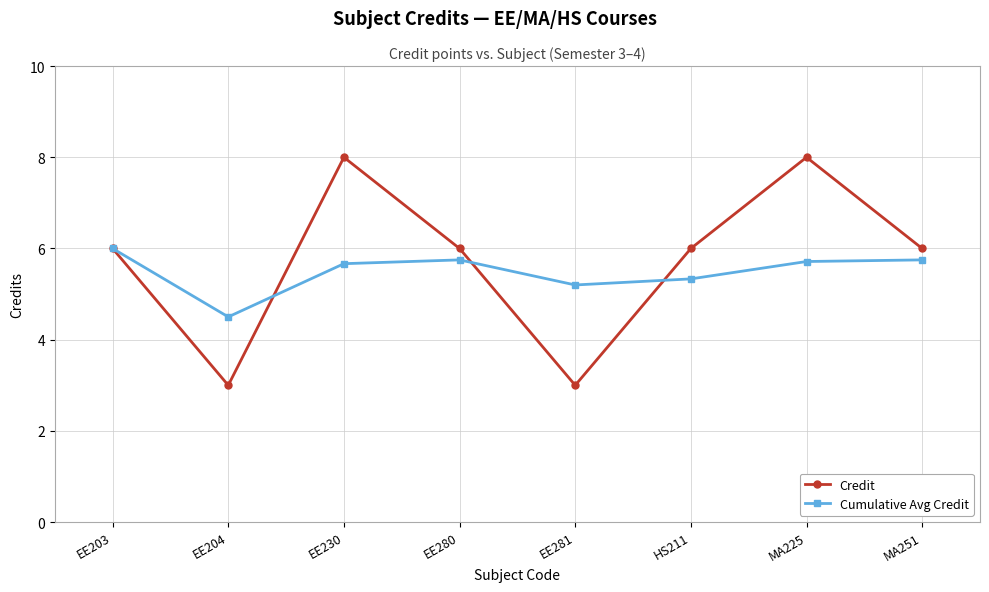

At which label is Cumulative Avg Credit closest to 5?

EE281